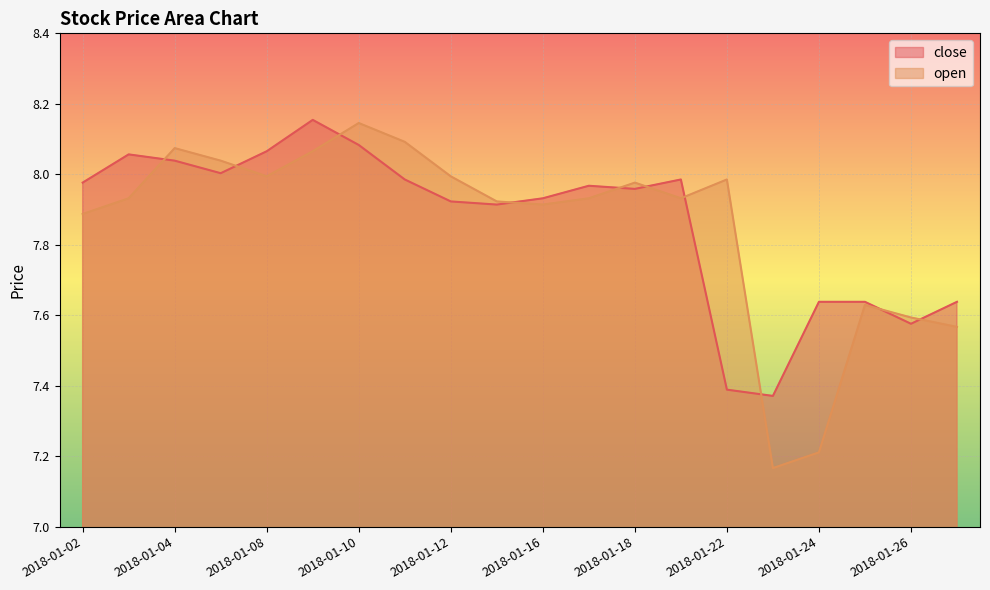

True or false: open has a value of 2.2 at 2018-01-03.

False